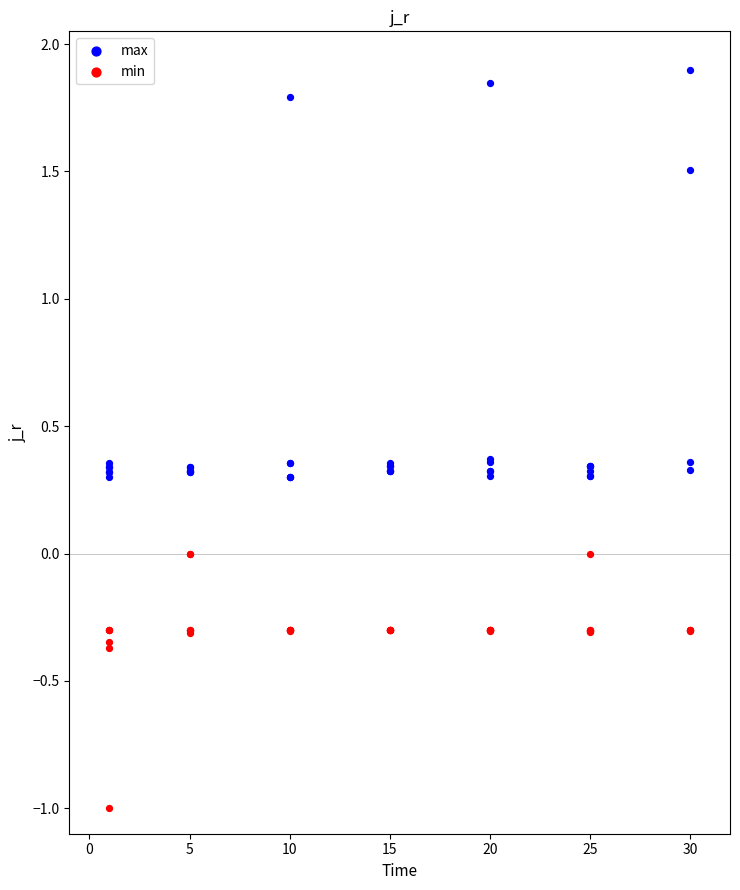

What is the X range (max minus min) for the scatter plot?

29.0